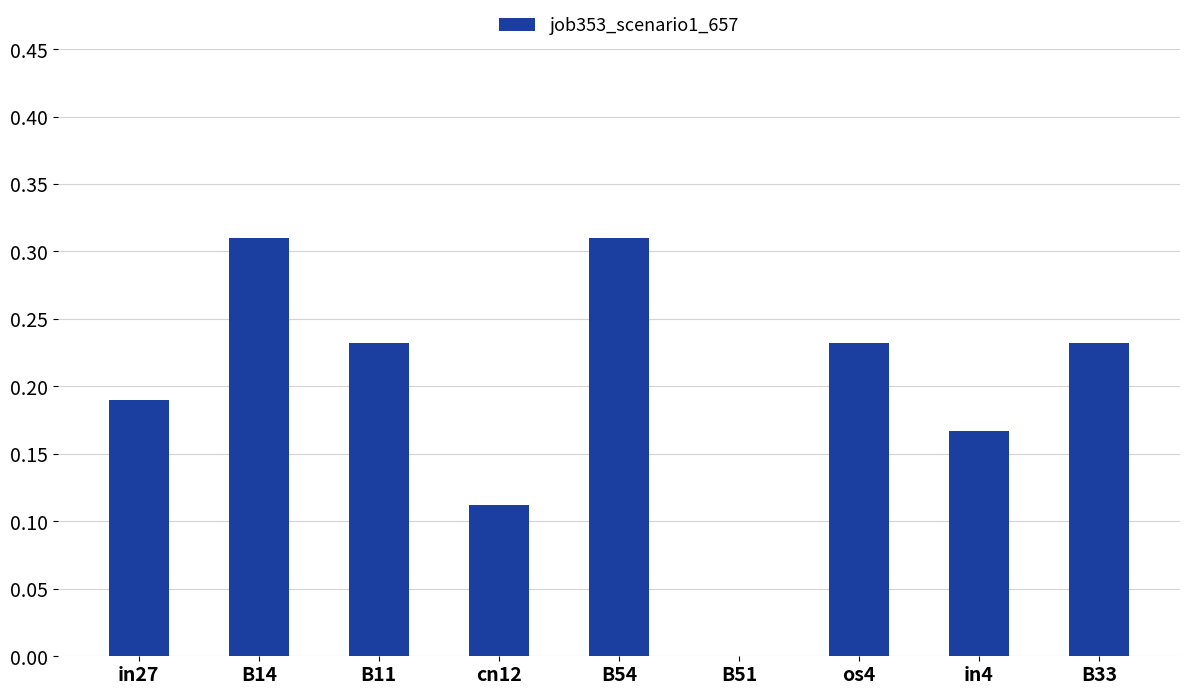

True or false: the data shows 0.0 at B51.

True